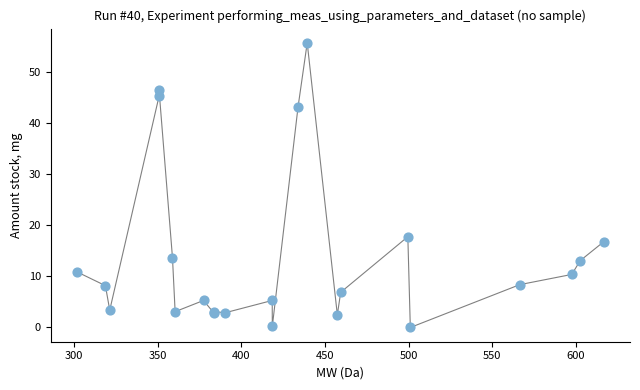

What Y value in the scatter plot is closest to 27?

17.8